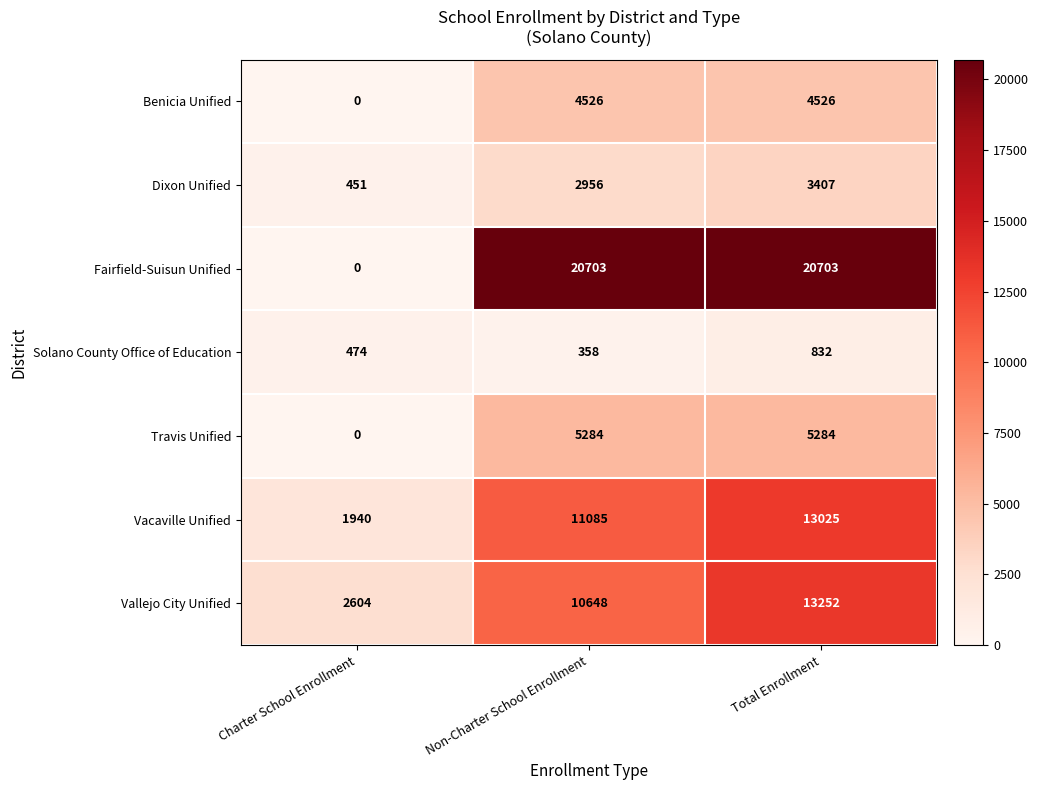

At which label is Travis Unified closest to 2642?

Charter School Enrollment